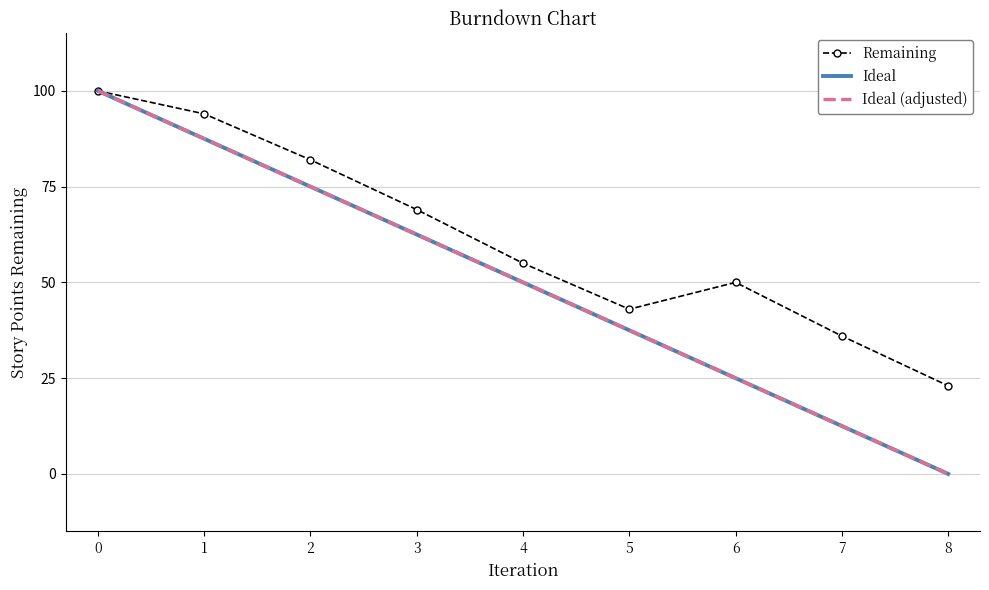

Reading right to left, extract all data points from this chart.

Remaining: 23.0	36.0	50.0	43.0	55.0	69.0	82.0	94.0	100.0
Ideal: 0.0	12.5	25.0	37.5	50.0	62.5	75.0	87.5	100.0
Ideal (adjusted): 0.0	12.5	25.0	37.5	50.0	62.5	75.0	87.5	100.0